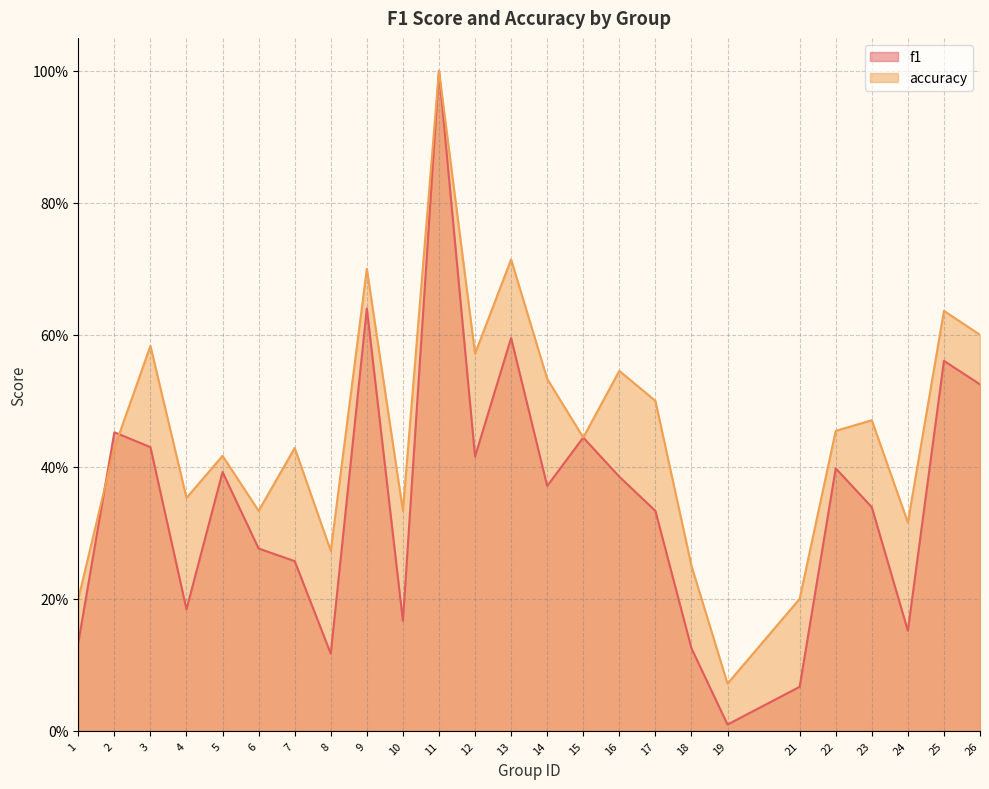

Which series changed the most between 21 and 23?

f1